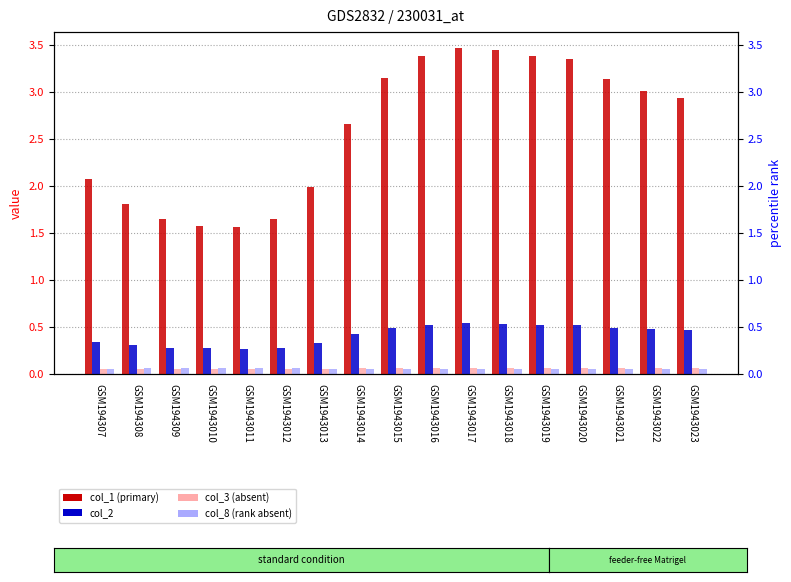

What are all the series names shown in the legend?

col_1, col_2, col_3, col_8